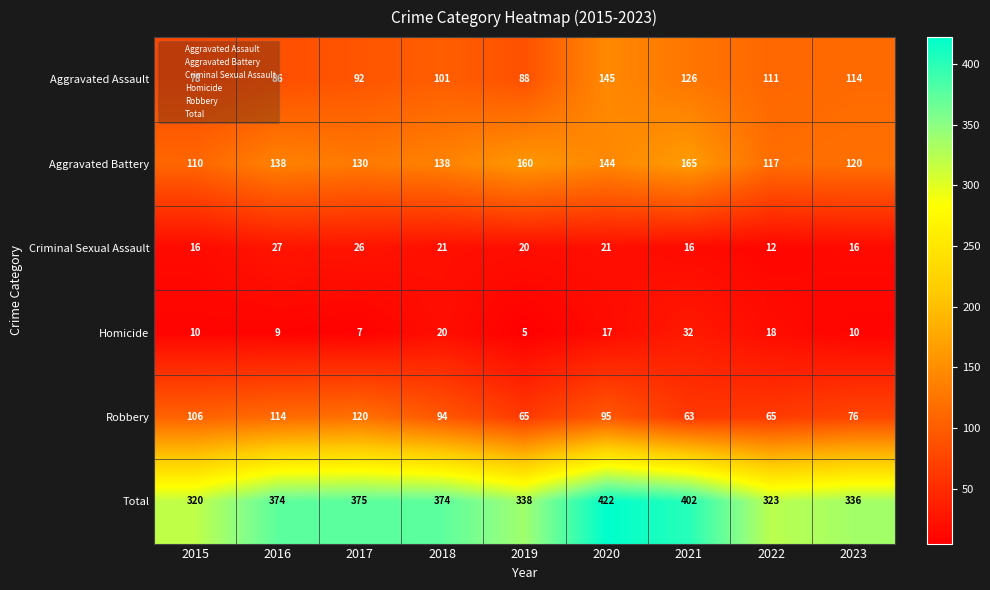

Between 2015 and 2019, which series saw the biggest shift?

Aggravated Battery